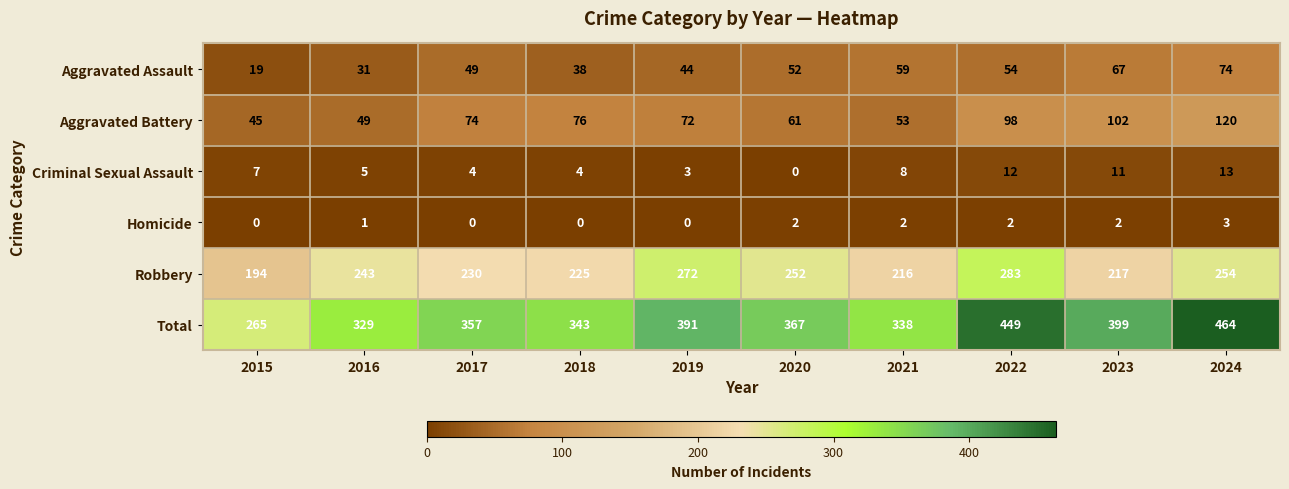

What is the average value of the Criminal Sexual Assault series?

7